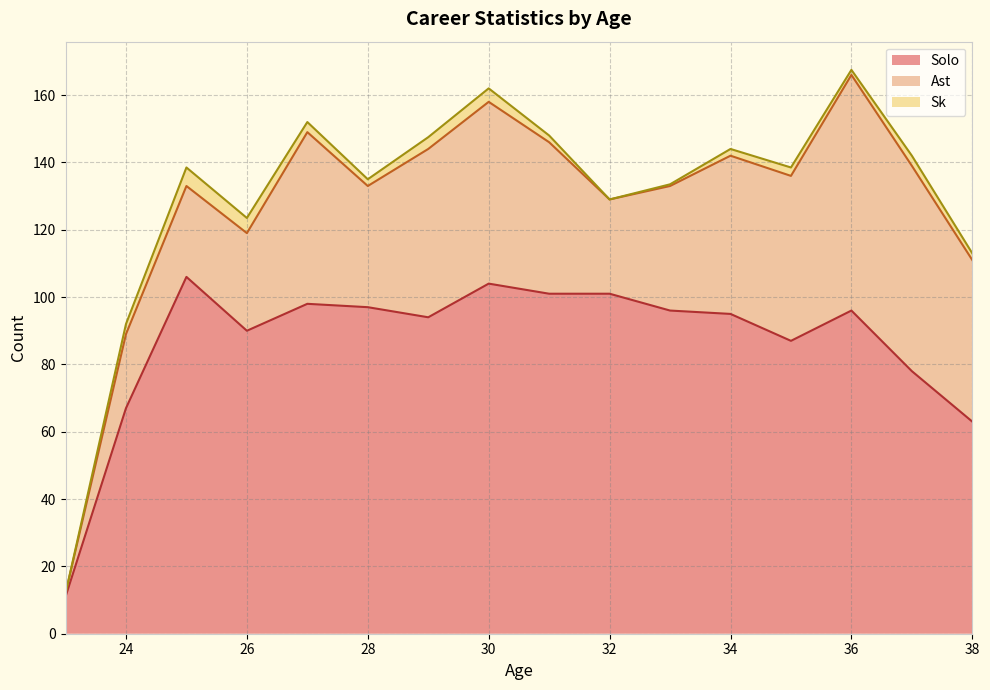

What is the sum of the Sk values at 27 and 31?

5.0